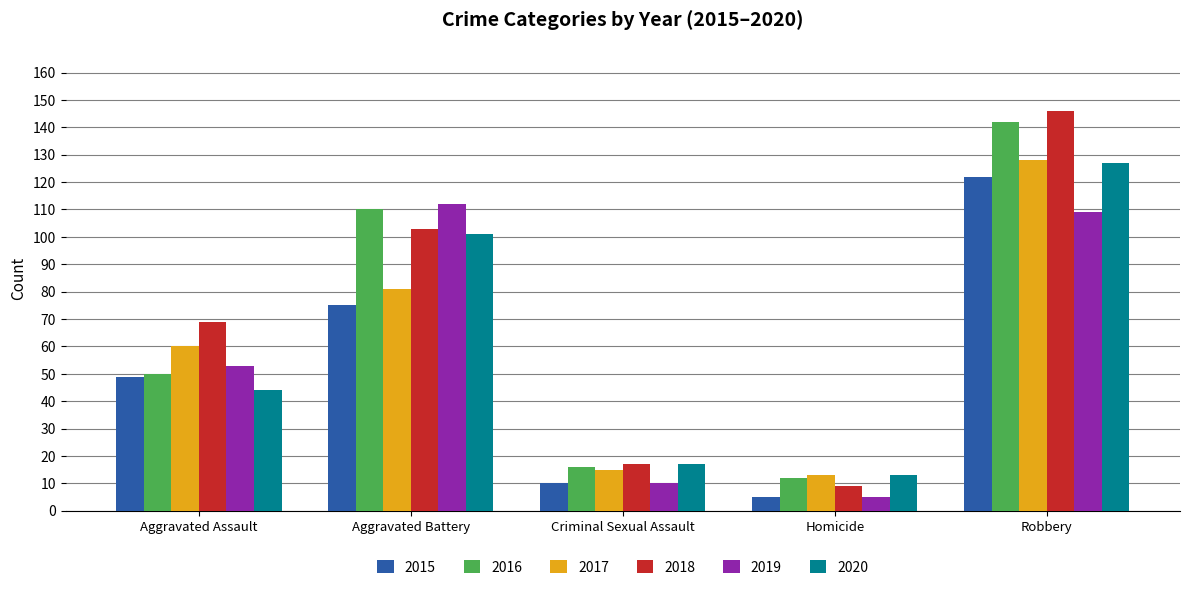

List the labels in order of 2017 value, largest first.

Robbery, Aggravated Battery, Aggravated Assault, Criminal Sexual Assault, Homicide